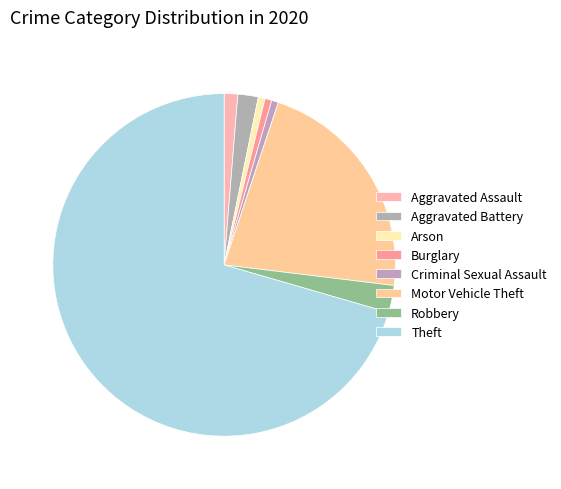

How many slices are in this pie chart?

8